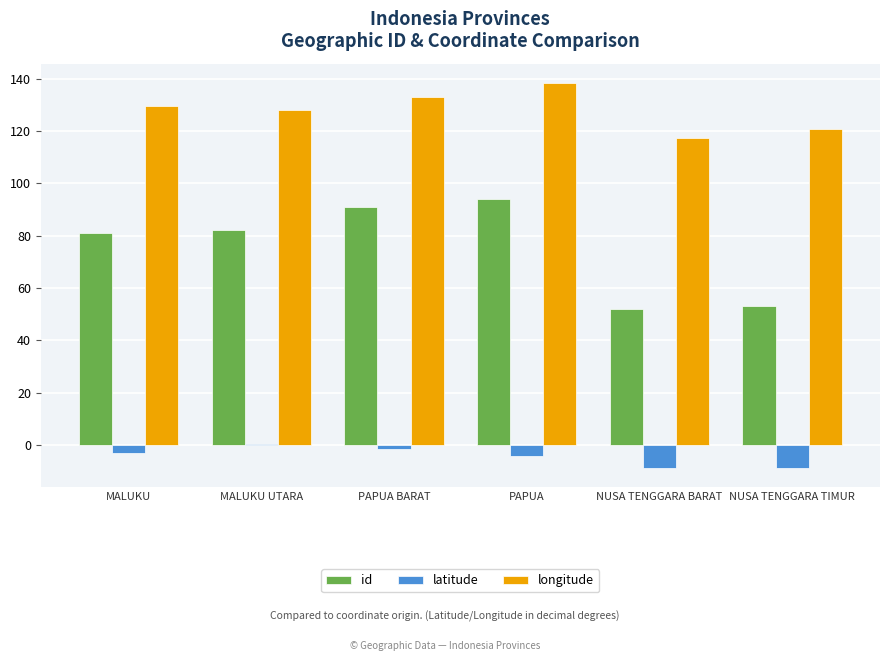

At which label does longitude first exceed 129?

MALUKU